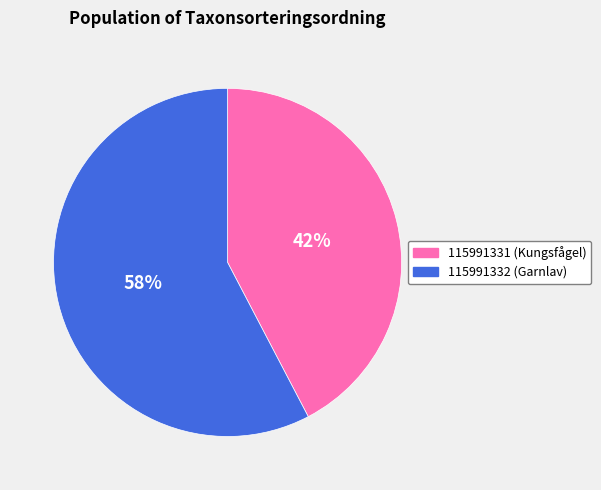

What is the majority slice?

115991332